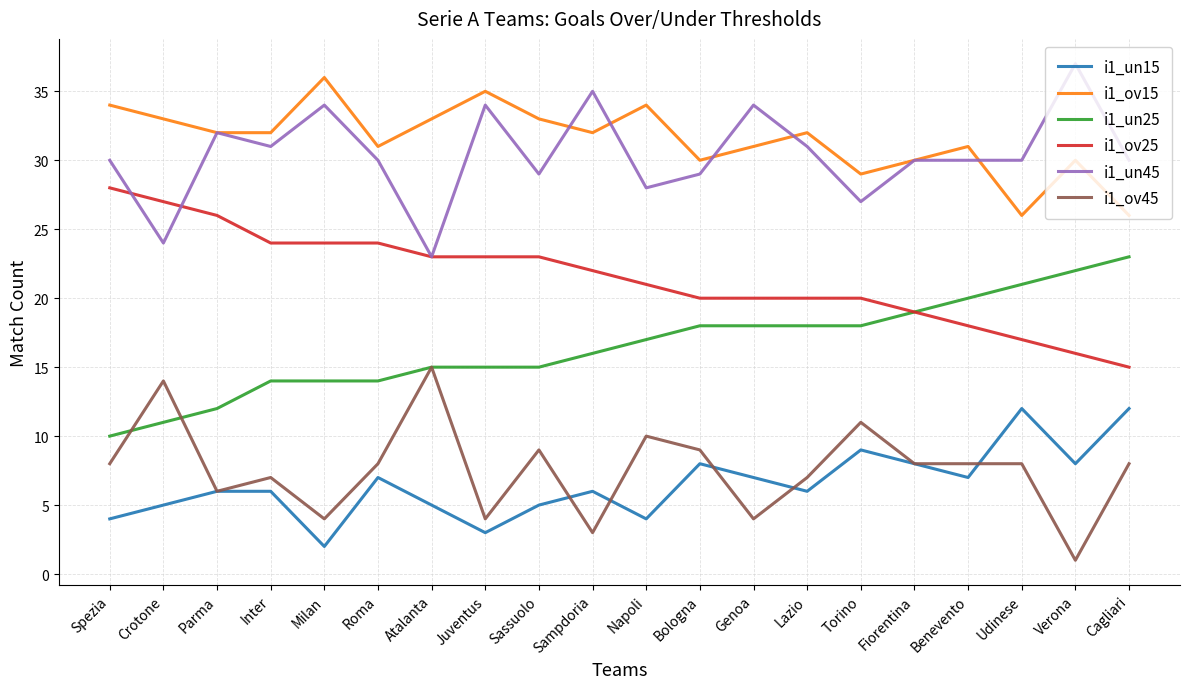

What is the spread (max minus min) of values at Sassuolo?

28